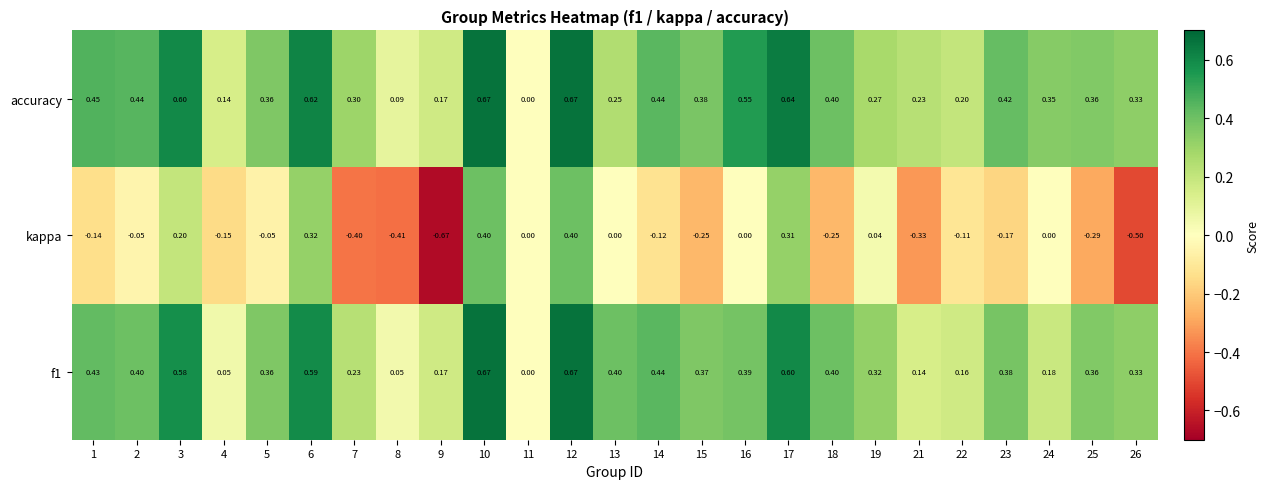

How many series are shown in this chart?

3